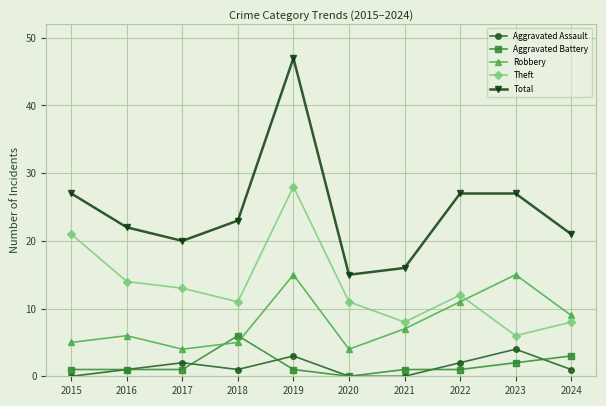

Does the chart display data point markers on the line(s)?

Yes